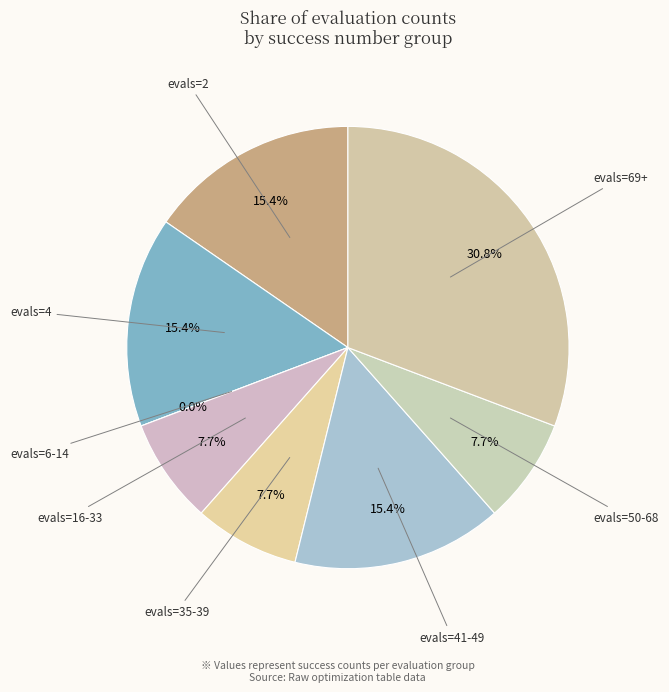

What is the largest slice in the pie chart?

evals=69+